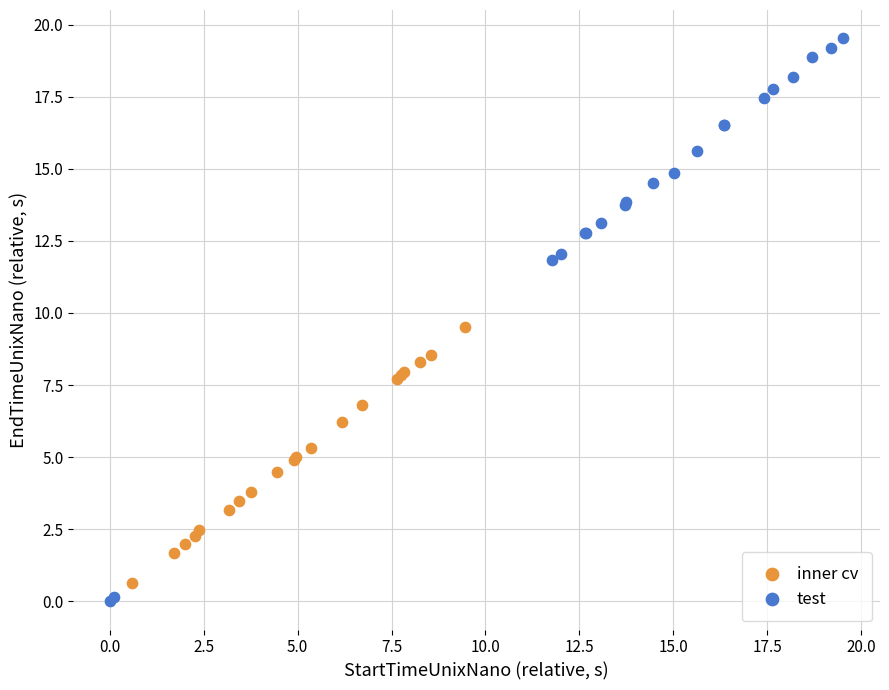

Which series has the widest spread of Y values?

test